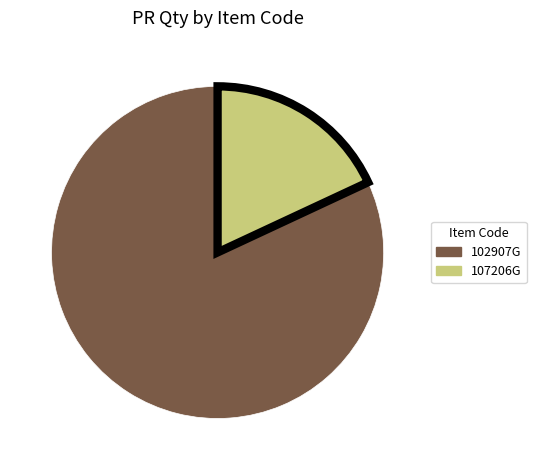

Do 102907G and 107206G together represent more than half of the pie?

Yes